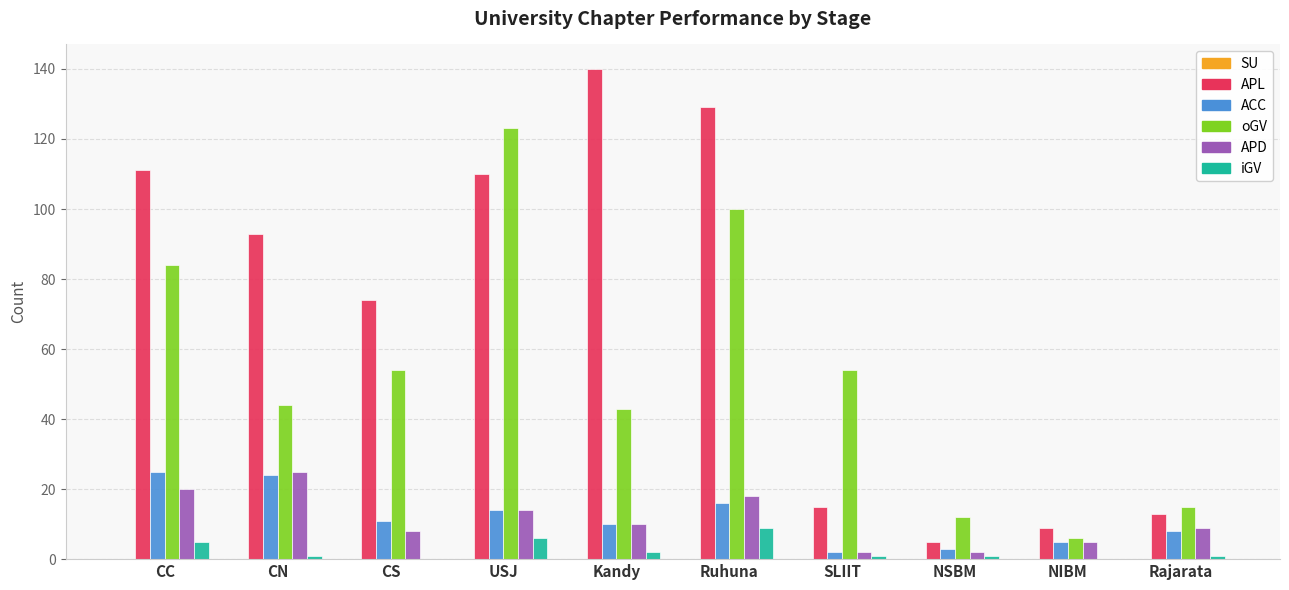

The value of ACC at CN is 38. True or false?

False